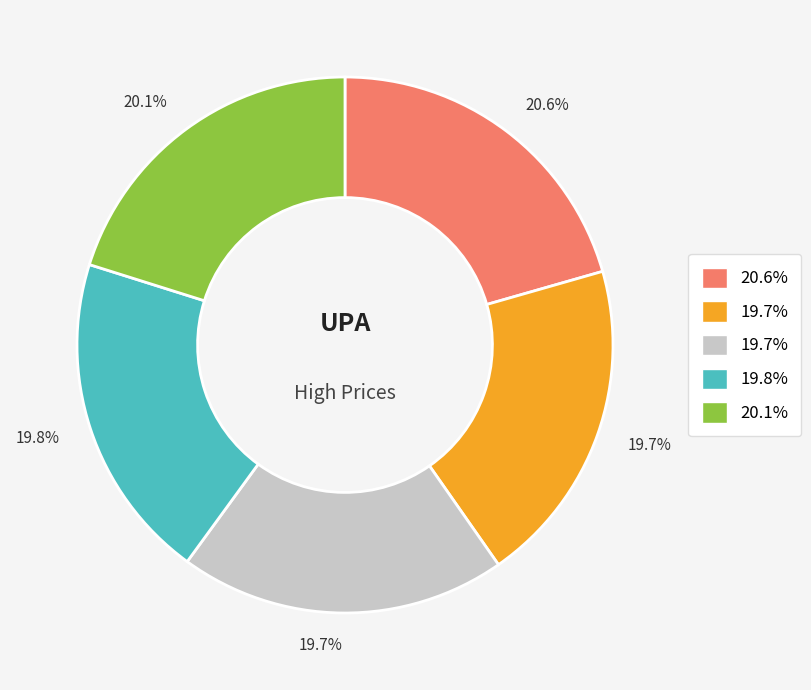

Does any single category account for the majority?

No